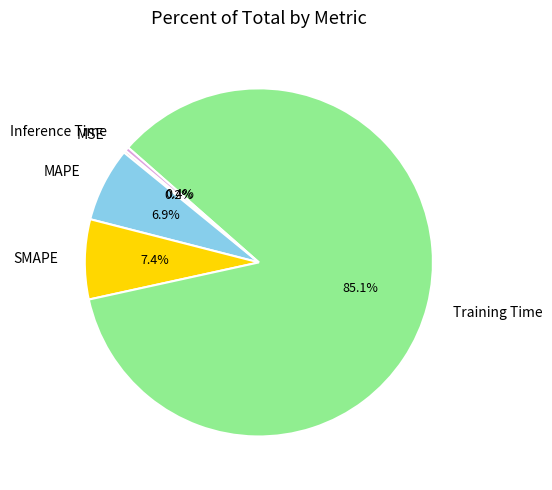

Which has a higher value, MAPE or Inference Time?

MAPE